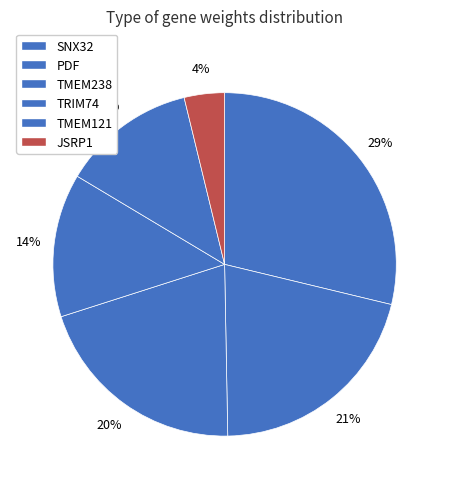

Which category has the smallest portion of the pie?

JSRP1